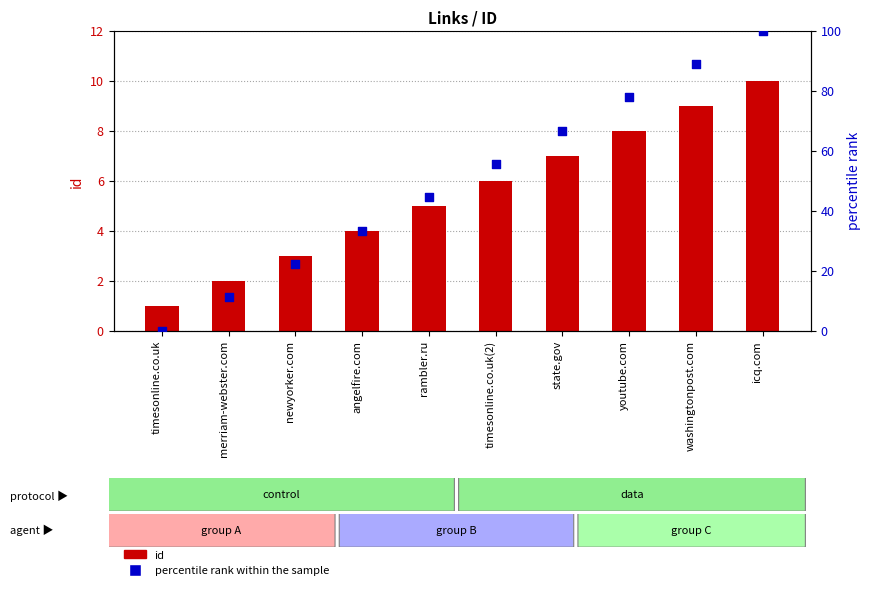

Which series has the largest Y range (max minus min)?

percentile rank within the sample